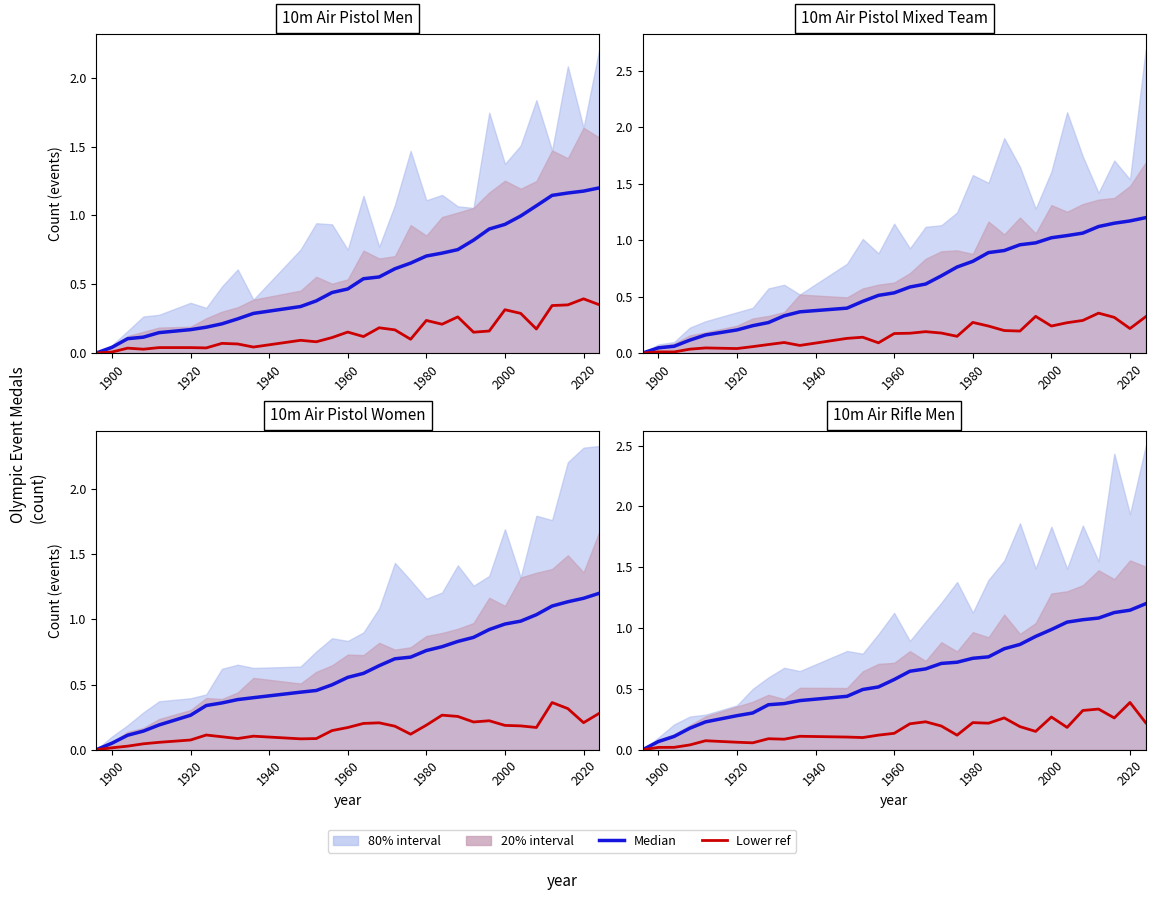

How many positive values does the Median series have?

29